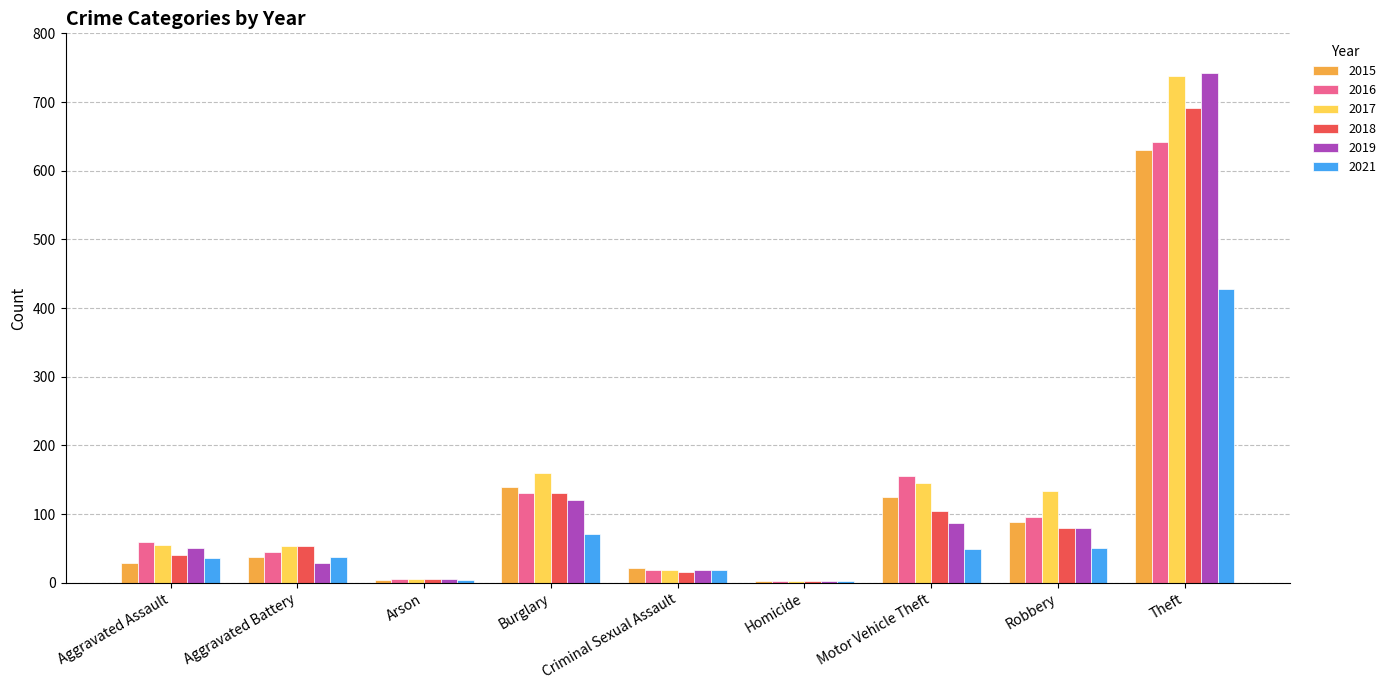

How many groups of bars are there?

9